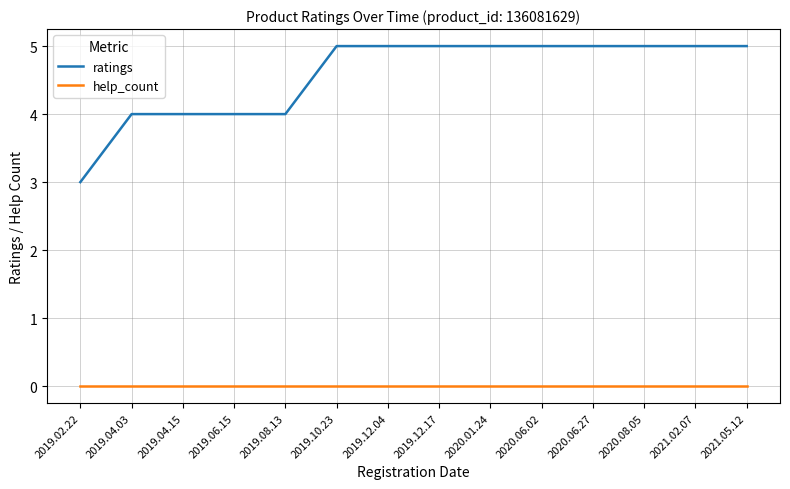

Which series has the largest range (max minus min)?

ratings